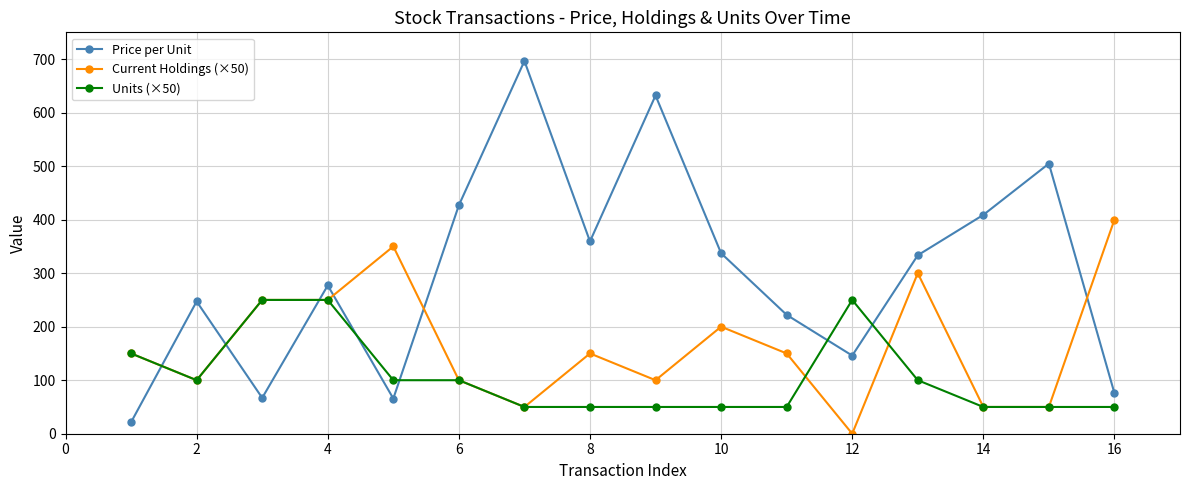

True or false: Price per Unit has more than 2 points higher than both neighbors.

True